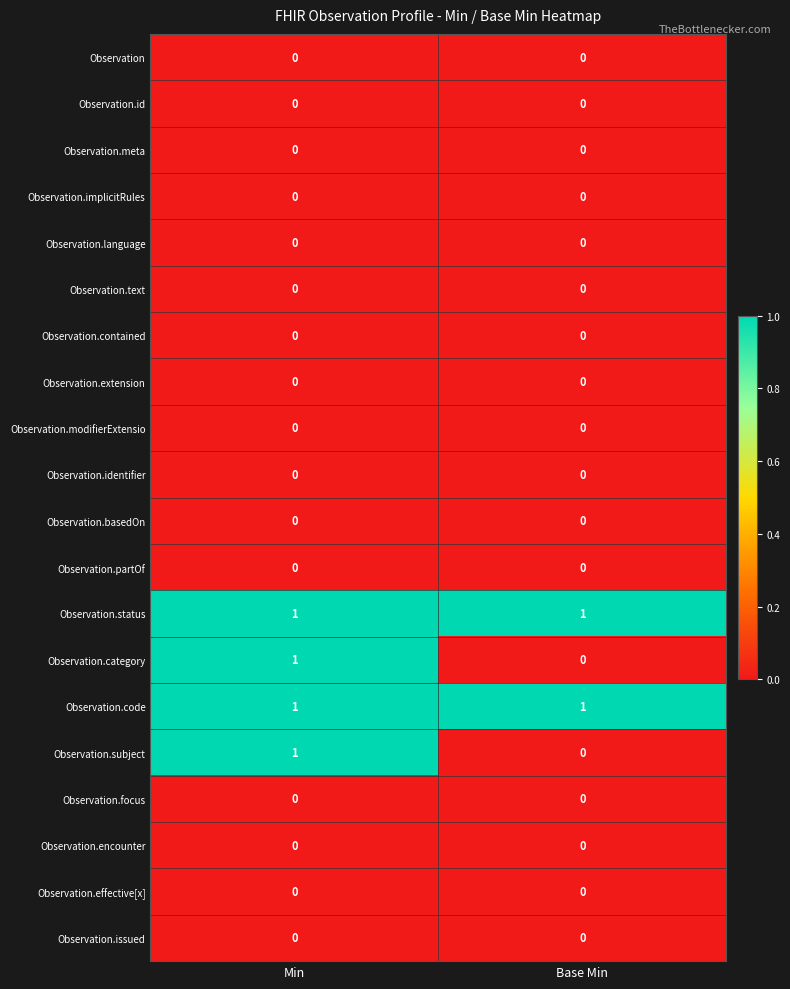

At which label does Observation.subject reach its peak?

Min